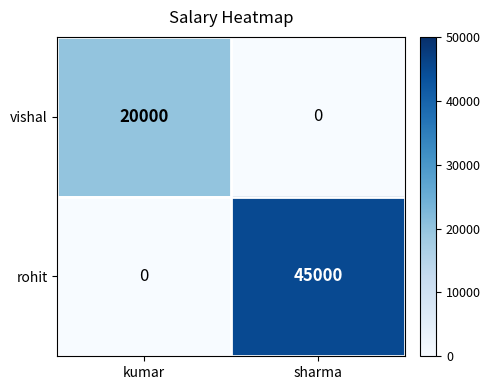

The rohit series shows 13684 at sharma. True or false?

False